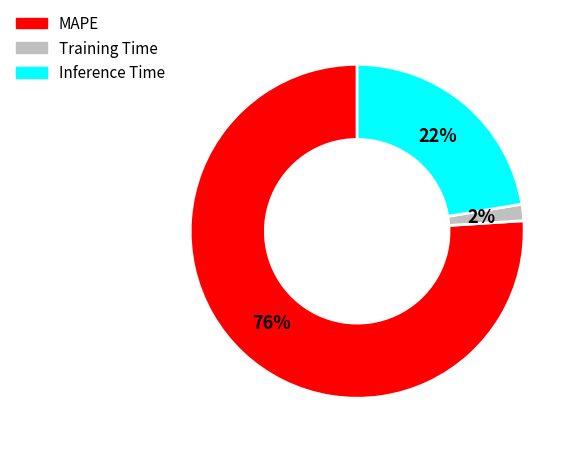

Between MAPE and Training Time, which is larger?

MAPE